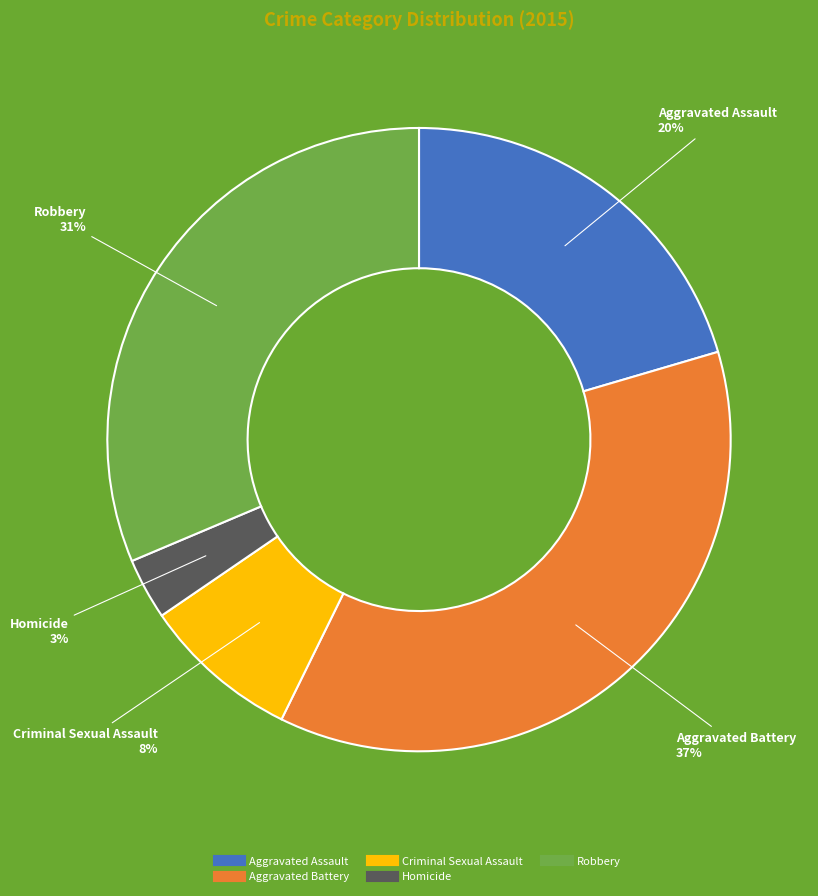

To the nearest percent, what percentage of the pie is Aggravated Assault?

20%